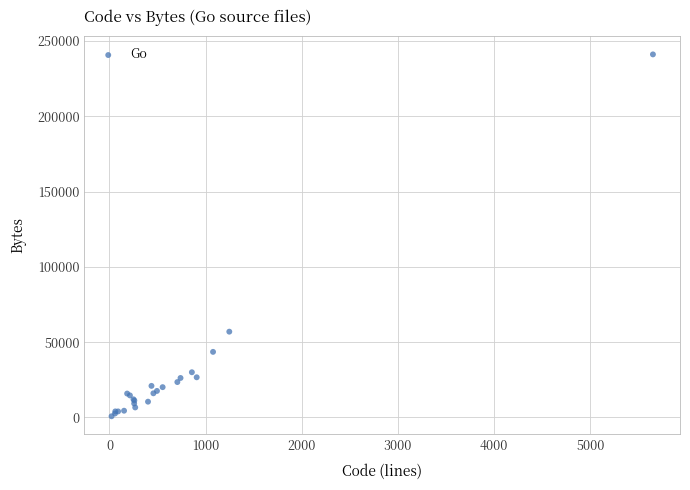

What Y value in the scatter plot is closest to 120908?

56938